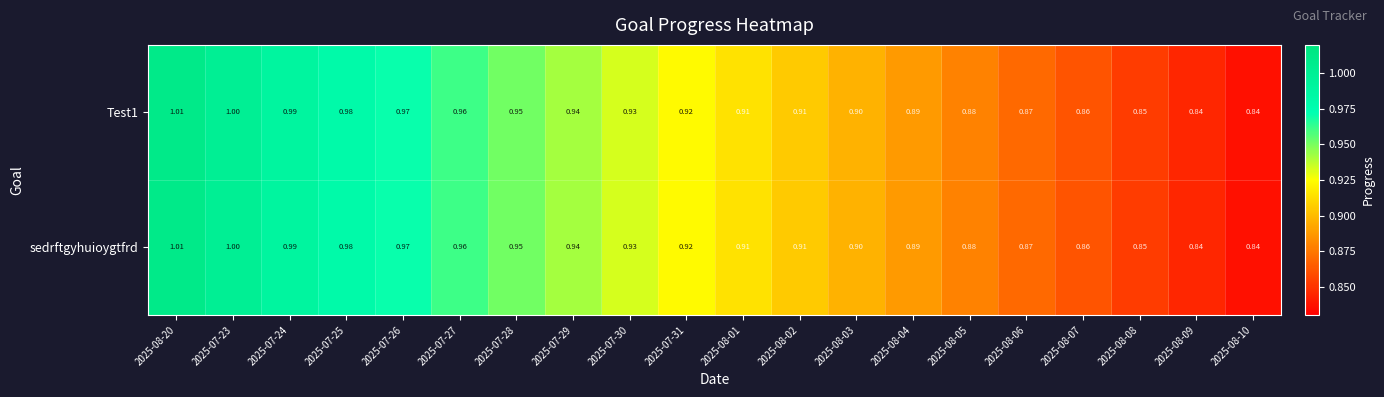

Reading right to left, extract all data points from this chart.

Test1: 2025-08-10=0.8	2025-08-09=0.8	2025-08-08=0.8	2025-08-07=0.9	2025-08-06=0.9	2025-08-05=0.9	2025-08-04=0.9	2025-08-03=0.9	2025-08-02=0.9	2025-08-01=0.9	2025-07-31=0.9	2025-07-30=0.9	2025-07-29=0.9	2025-07-28=0.9	2025-07-27=1.0	2025-07-26=1.0	2025-07-25=1.0	2025-07-24=1.0	2025-07-23=1.0	2025-08-20=1.0
sedrftgyhuioygtfrd: 2025-08-10=0.8	2025-08-09=0.8	2025-08-08=0.8	2025-08-07=0.9	2025-08-06=0.9	2025-08-05=0.9	2025-08-04=0.9	2025-08-03=0.9	2025-08-02=0.9	2025-08-01=0.9	2025-07-31=0.9	2025-07-30=0.9	2025-07-29=0.9	2025-07-28=0.9	2025-07-27=1.0	2025-07-26=1.0	2025-07-25=1.0	2025-07-24=1.0	2025-07-23=1.0	2025-08-20=1.0